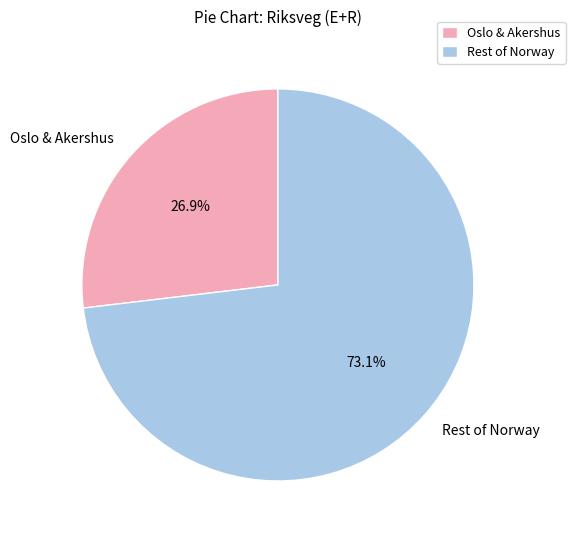

Approximately how many times larger is the value at Oslo & Akershus compared to Rest of Norway?

0.4